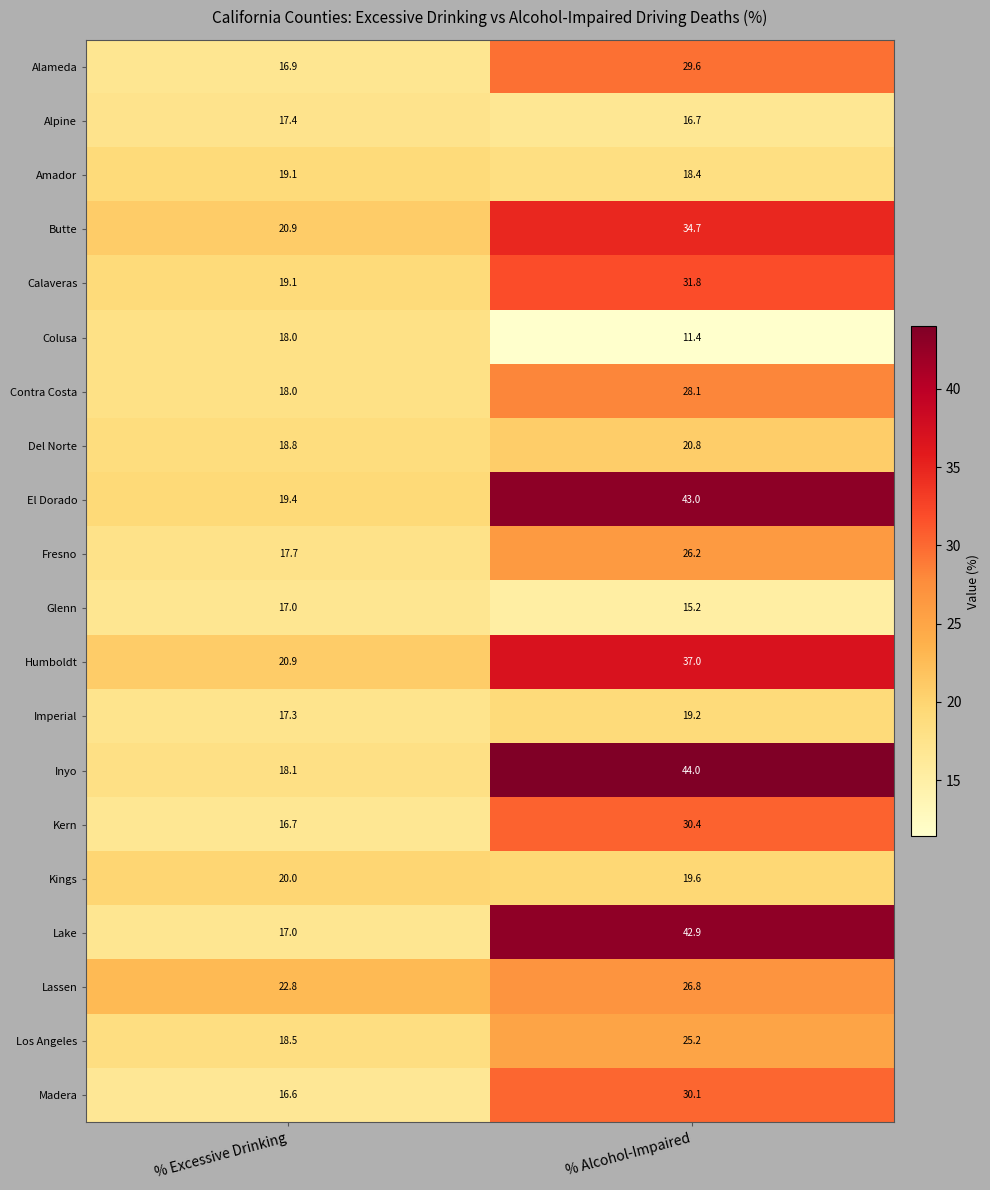

Count the number of categories in the chart.

2